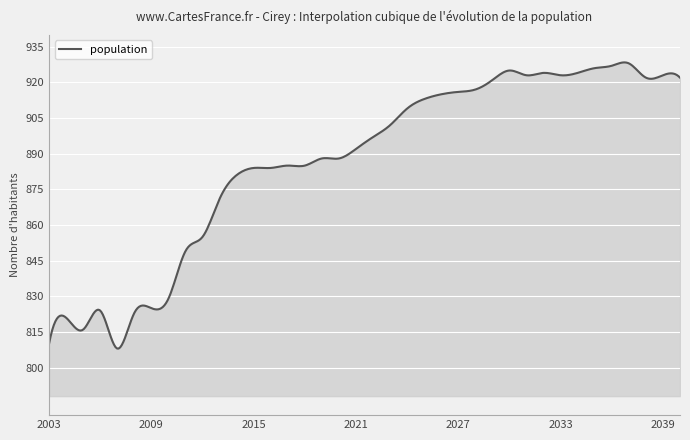

What is the minimum value shown in the chart?

808.0